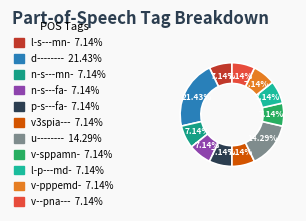

What is the ratio of the value at u-------- to the value at l-s---mn-?

2.0